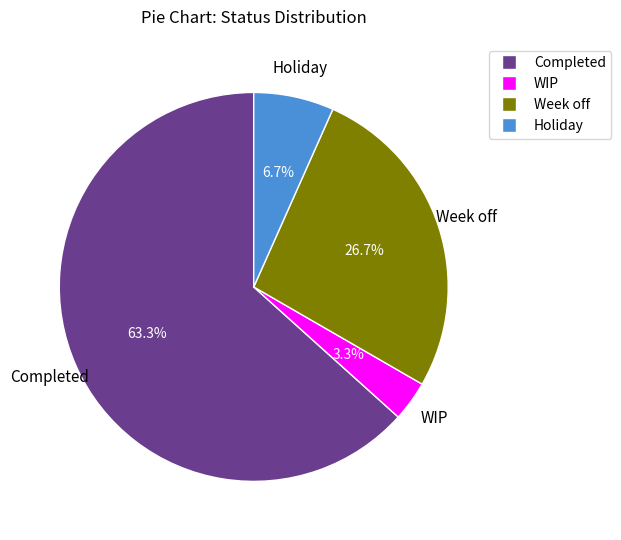

Does Completed account for over 50% of the chart?

Yes